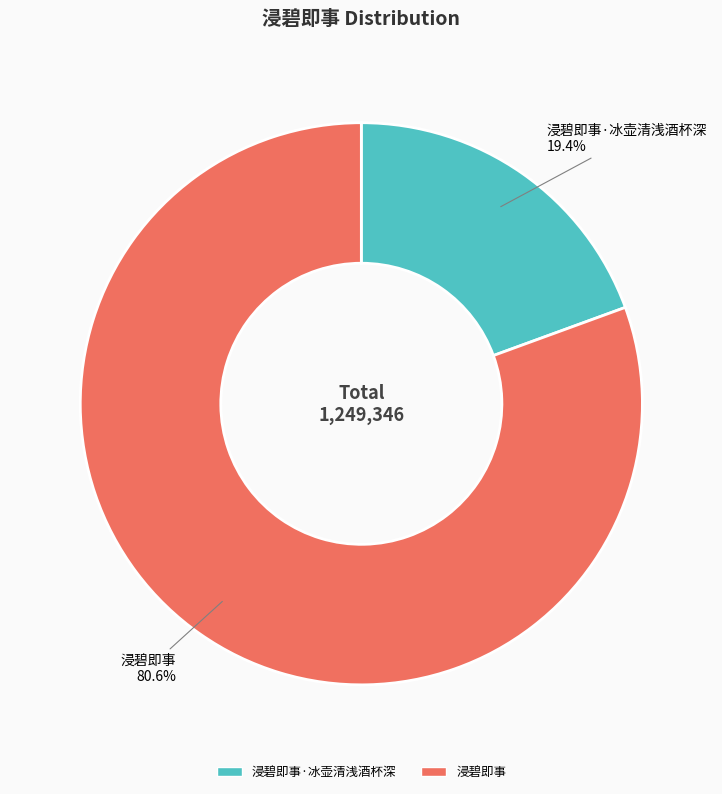

How many slices are in this pie chart?

2